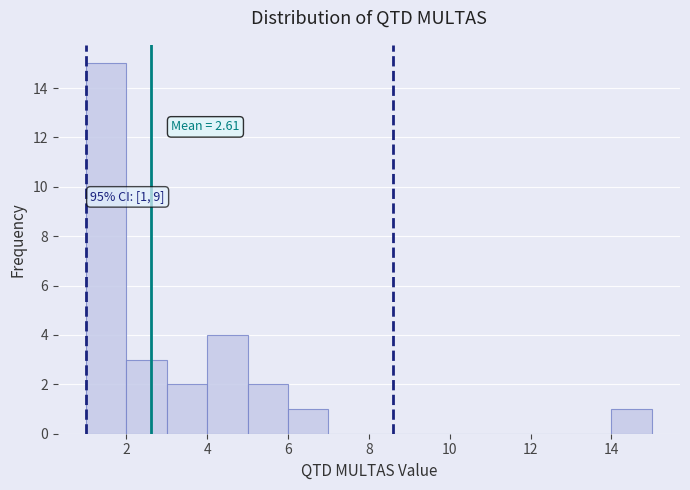

Which range on the x-axis has the tallest bar?

1 to 2